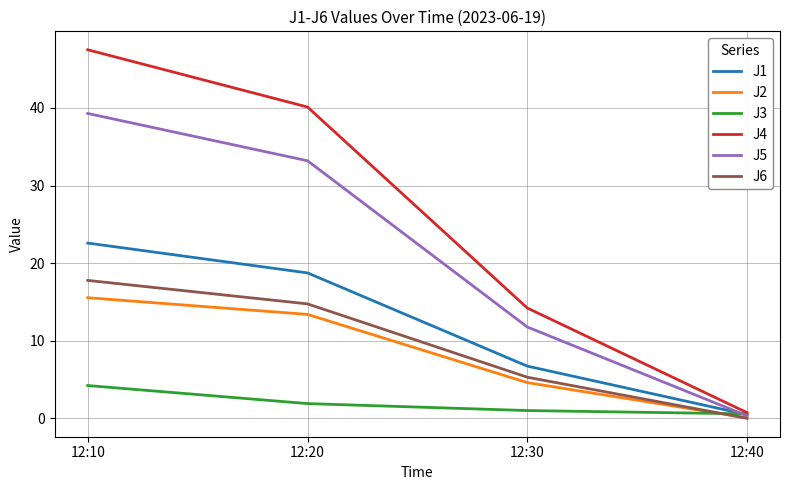

Reading left to right, transcribe all the data shown in this chart.

J1: 12:10=22.6	12:20=18.7	12:30=6.7	12:40=0.5
J2: 12:10=15.5	12:20=13.4	12:30=4.6	12:40=0.1
J3: 12:10=4.2	12:20=1.9	12:30=1.0	12:40=0.6
J4: 12:10=47.5	12:20=40.1	12:30=14.2	12:40=0.7
J5: 12:10=39.3	12:20=33.2	12:30=11.8	12:40=0.3
J6: 12:10=17.8	12:20=14.7	12:30=5.3	12:40=0.0